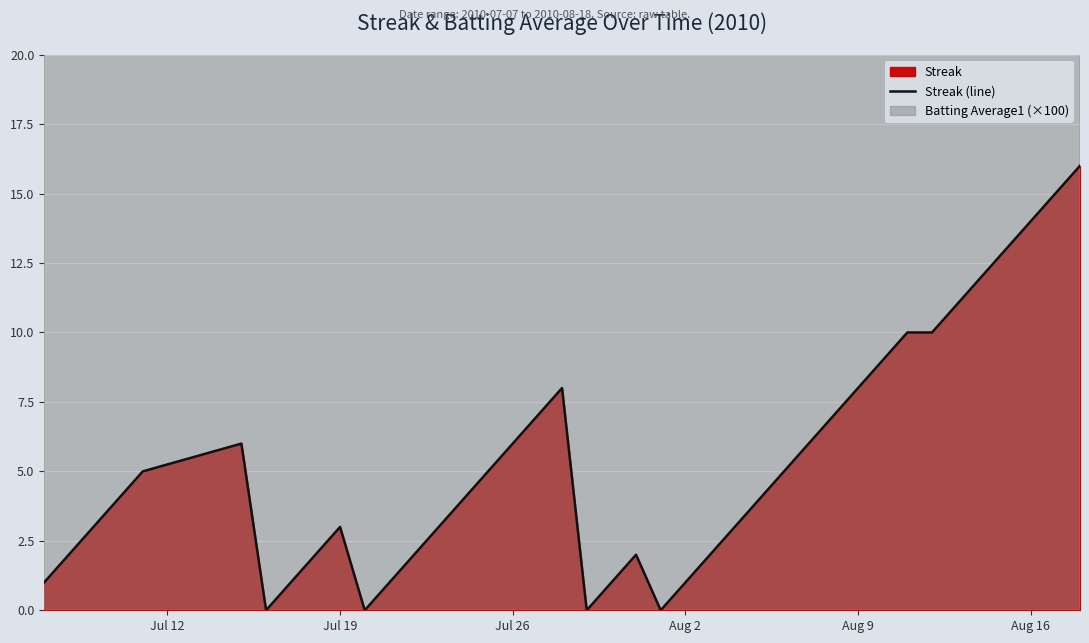

What is the average value?

5